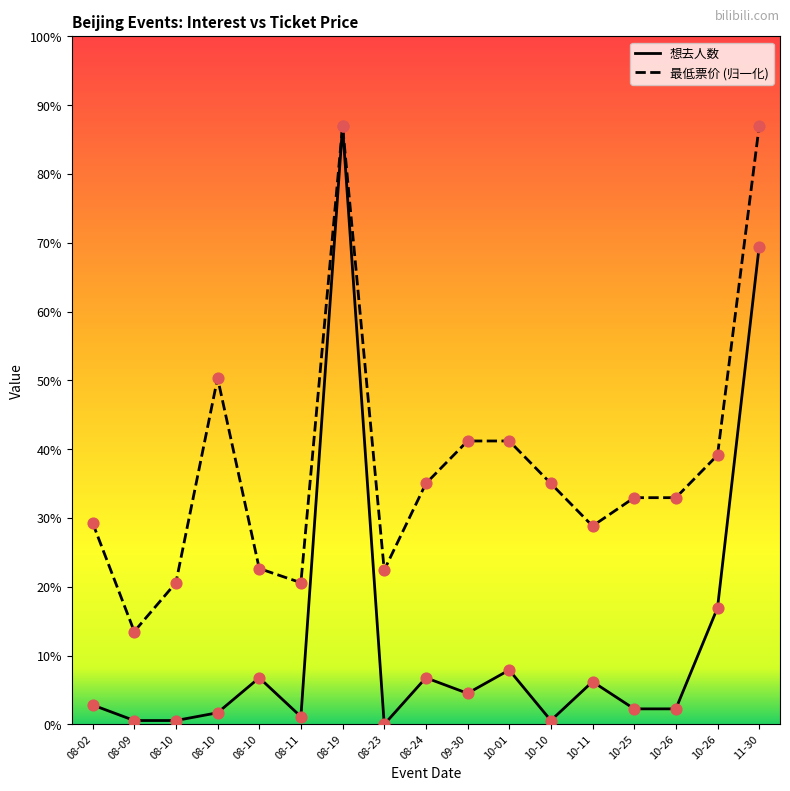

Which series contains the highest Y value?

想去人数